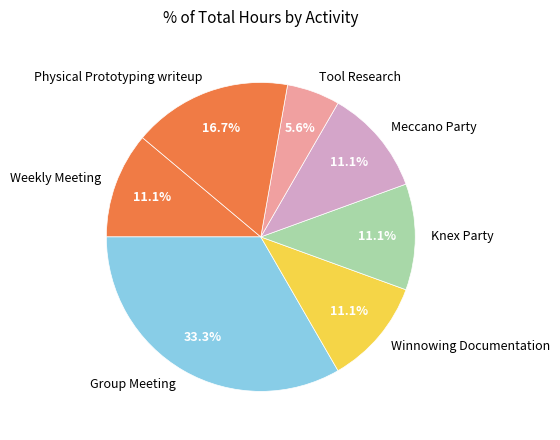

Which slice is the largest?

Group Meeting